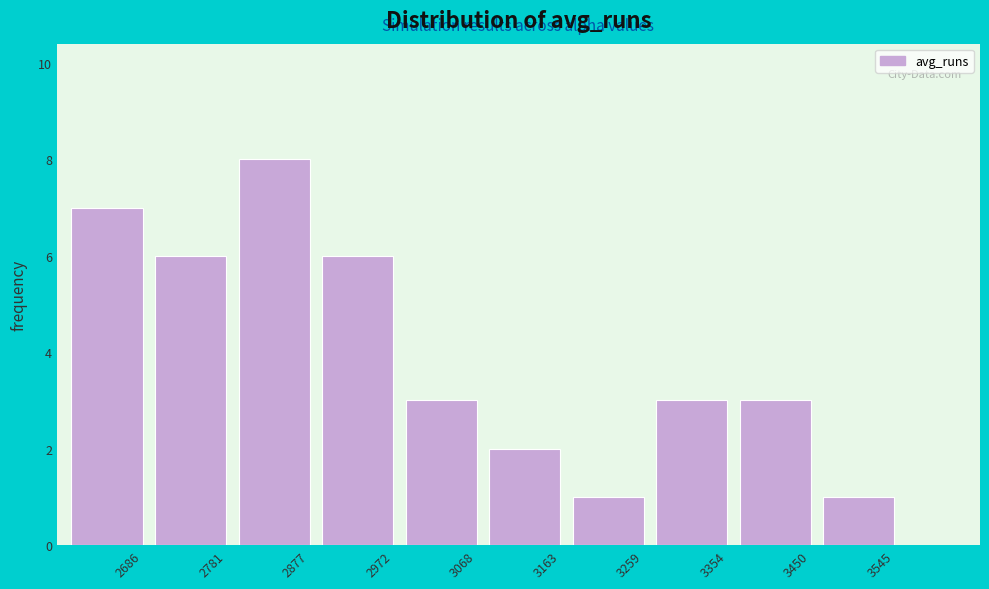

Reading right to left, what are all the values shown in this chart?

1	3	3	1	2	3	6	8	6	7